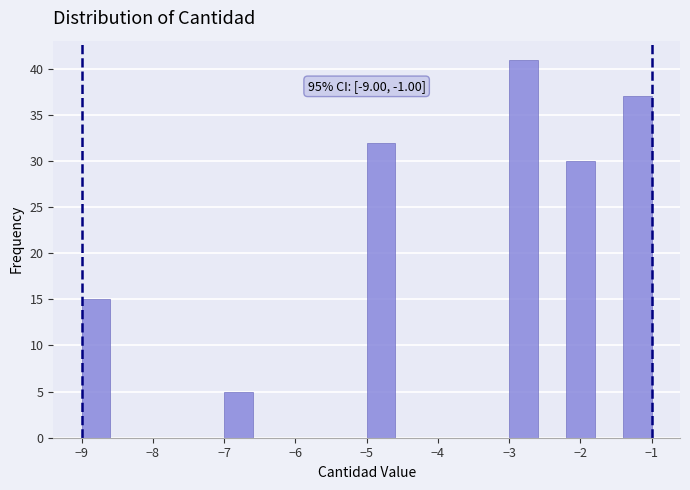

Which range on the x-axis has the tallest bar?

-3.0 to -2.6